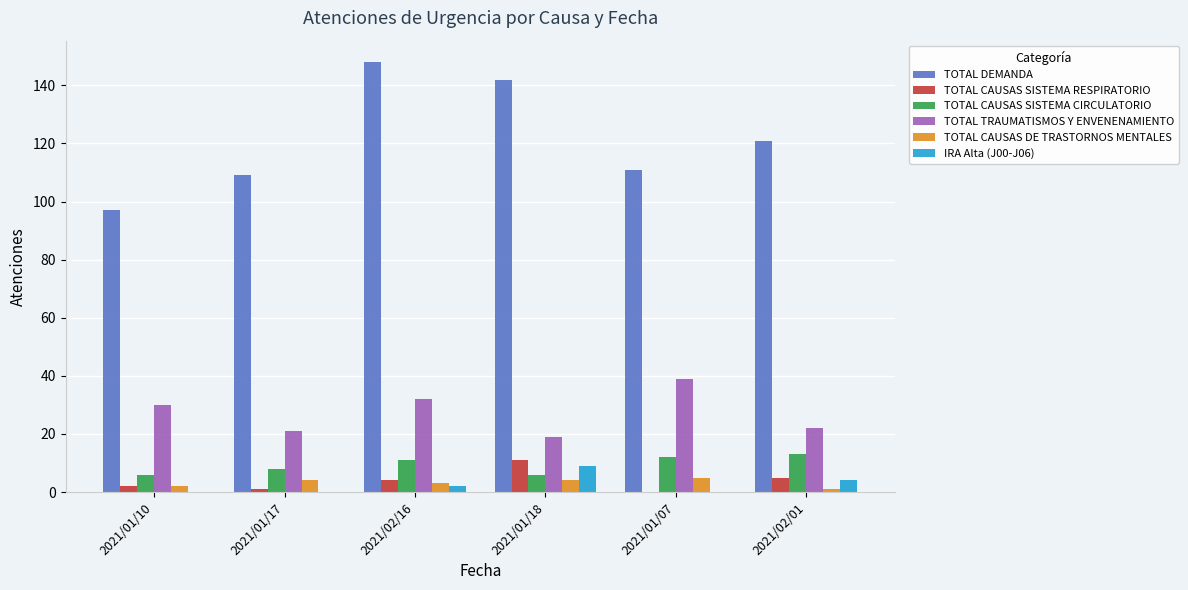

Is the value of TOTAL CAUSAS DE TRASTORNOS MENTALES at 2021/02/16 greater than the value of IRA Alta (J00-J06) at 2021/01/18?

No